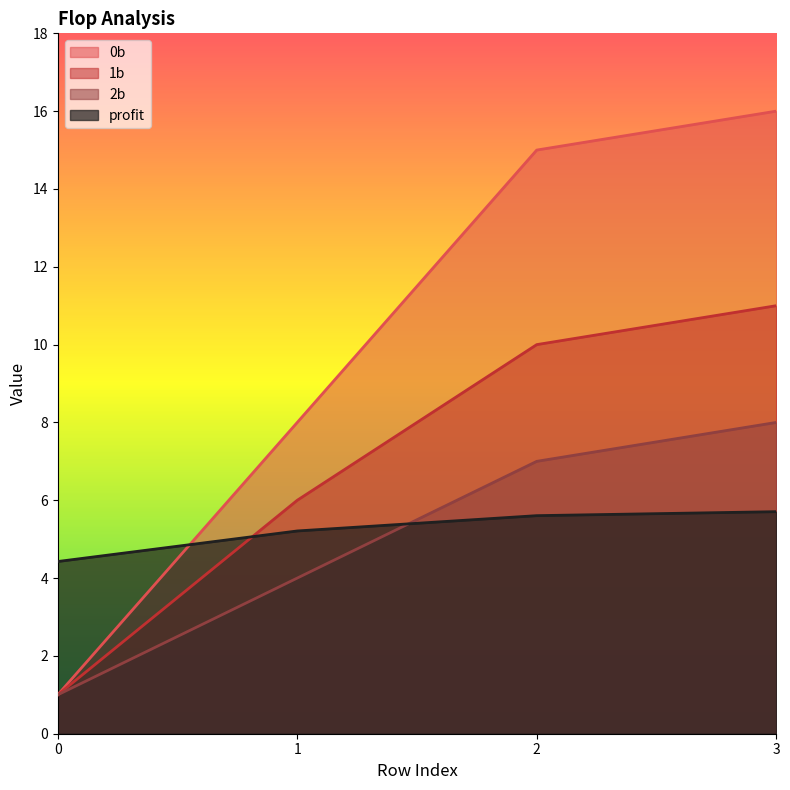

True or false: profit and 1b cross at least once.

True